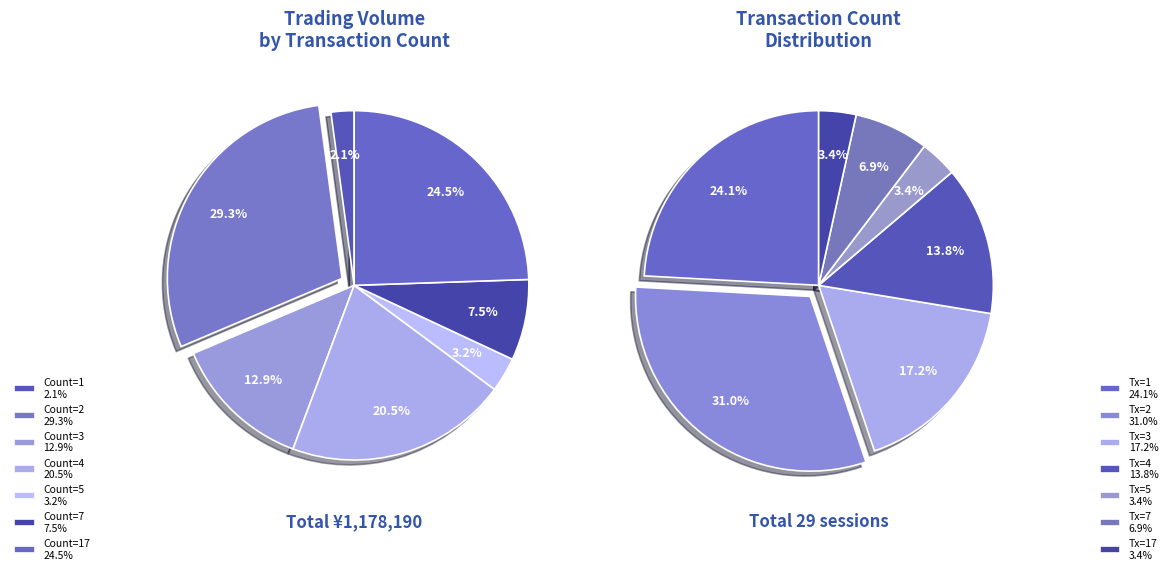

Is it true that 103/06/12 is 11% of the pie?

False